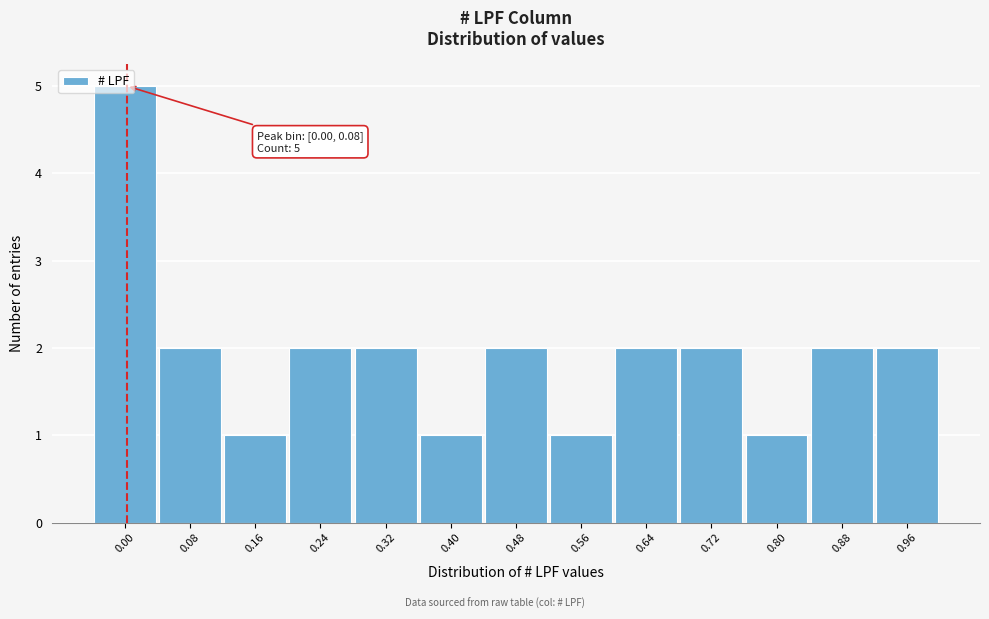

What is the sum of all values?

25